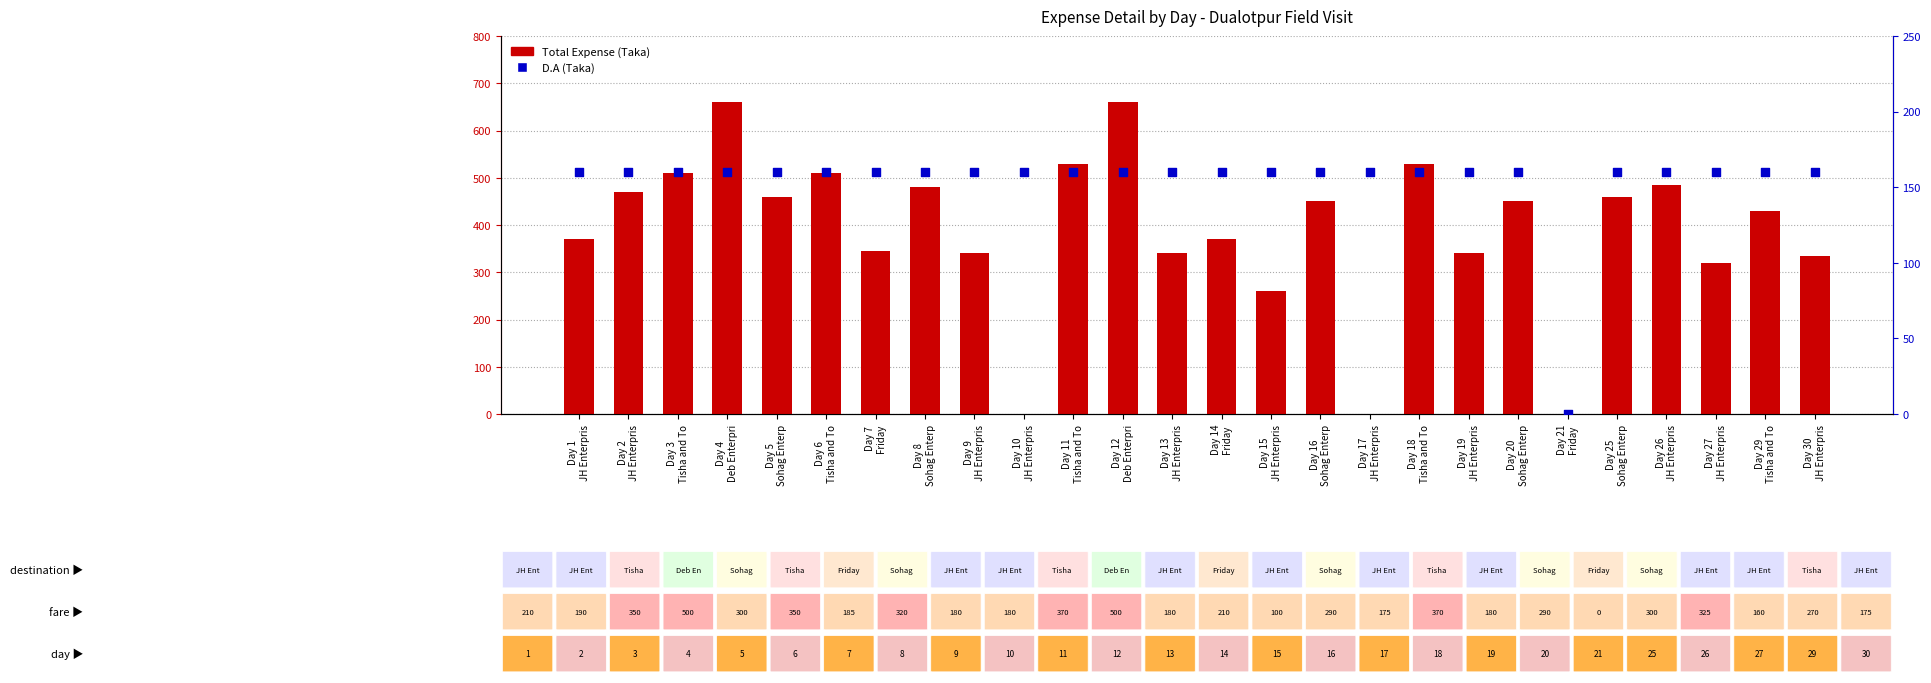

At how many categories does at least one series exceed 155?

25